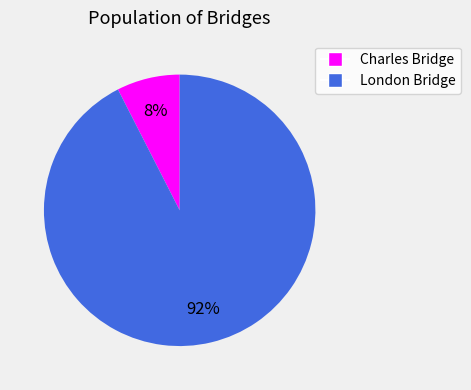

Between London Bridge and Charles Bridge, which is larger?

London Bridge